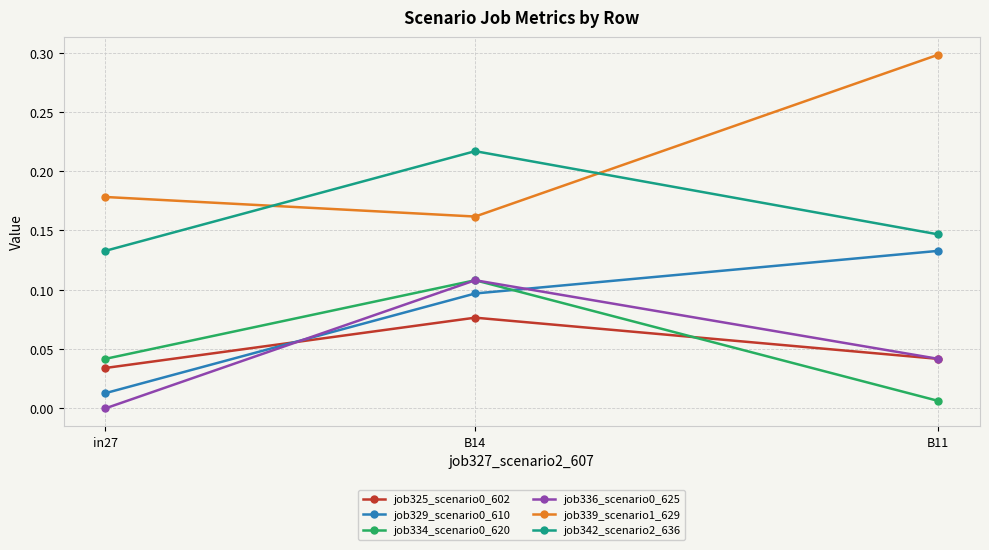

What is the spread (max minus min) of values at B11?

0.3